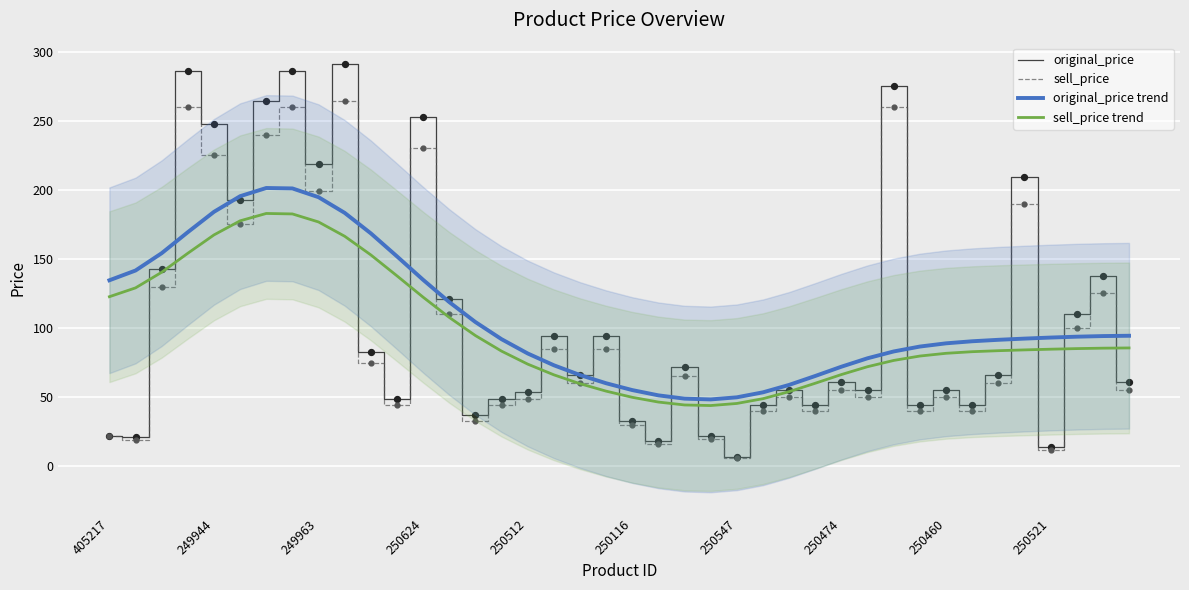

What is the maximum value for sell_price trend?

182.9